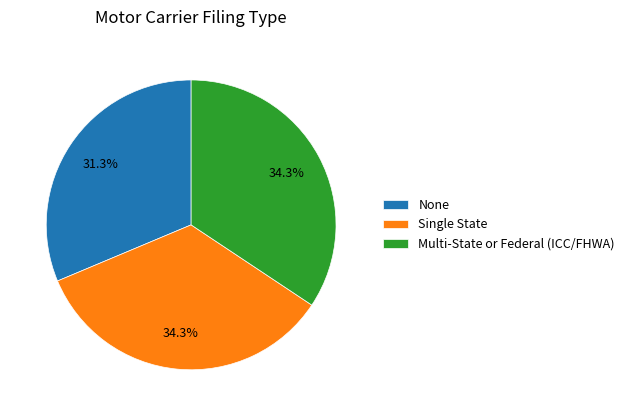

Approximately how many times larger is the value at Multi-State or Federal (ICC/FHWA) compared to None?

1.1